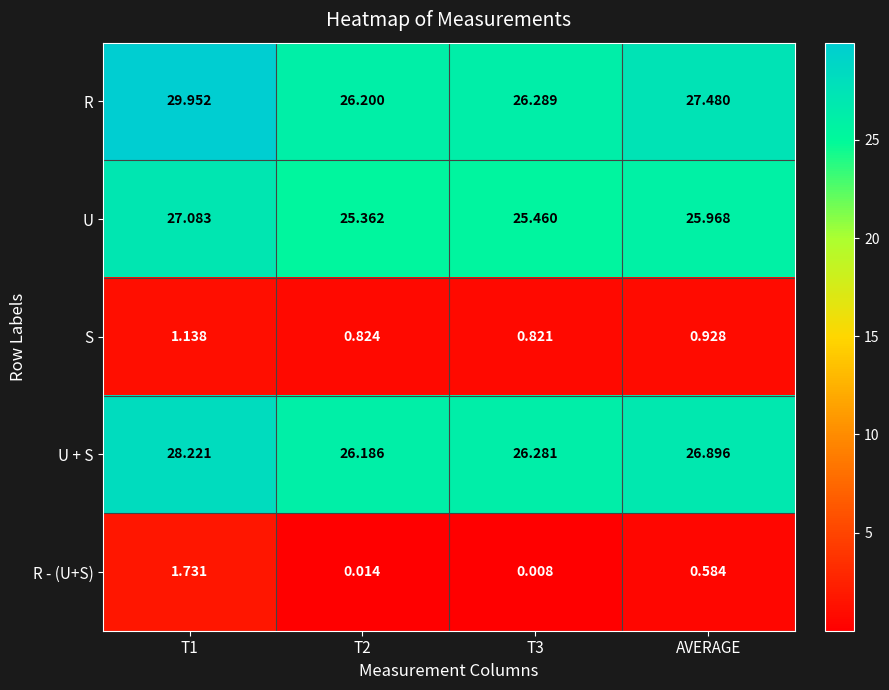

At which label is R closest to 28?

AVERAGE